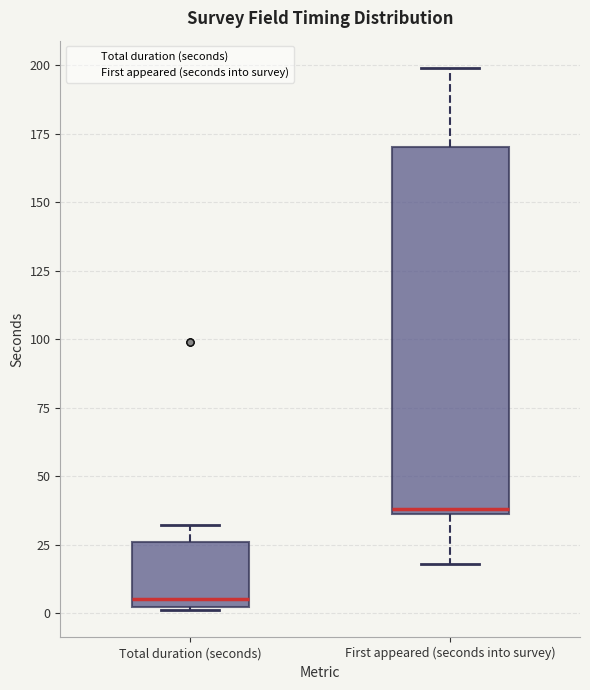

Comparing the boxes themselves (not the whiskers), which one is the tallest?

First appeared (seconds into survey)